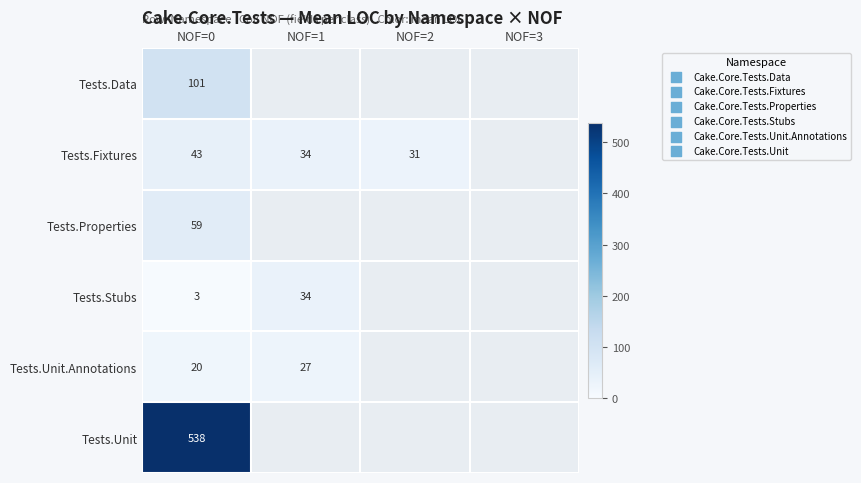

What is the total value across all series at NOF=0?

764